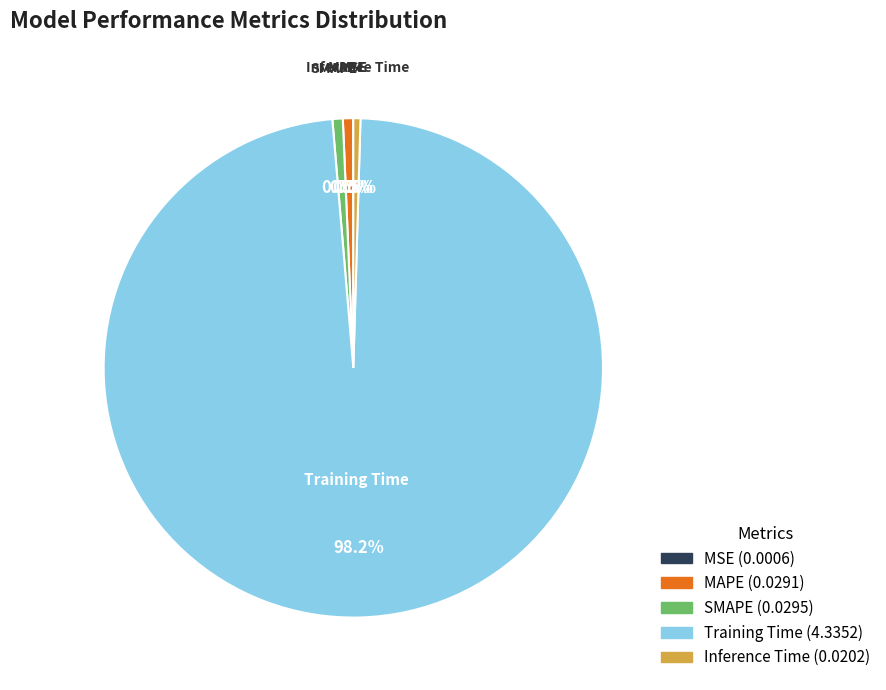

To the nearest percent, what is the combined percentage of Training Time and Inference Time?

99%